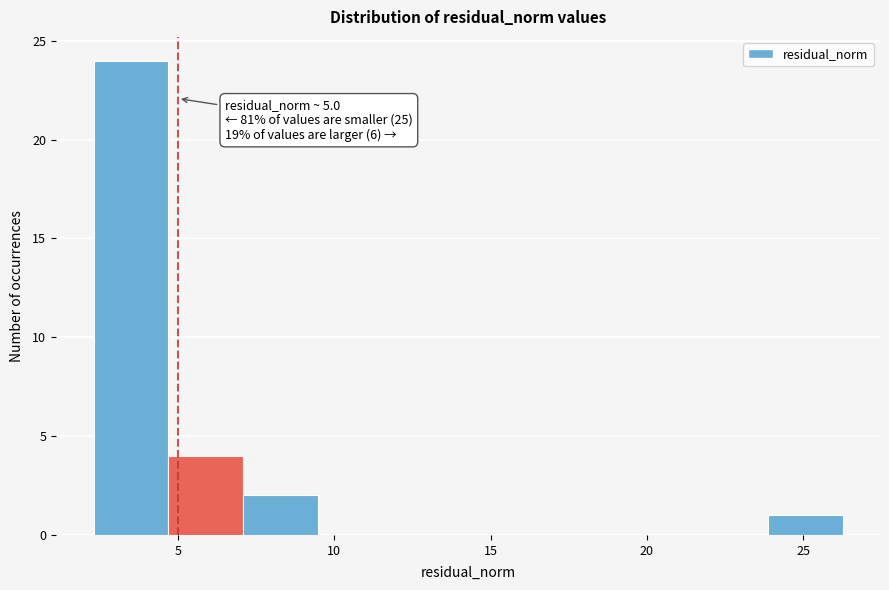

Over which range of the x-axis is the bar tallest?

2.5 to 4.5